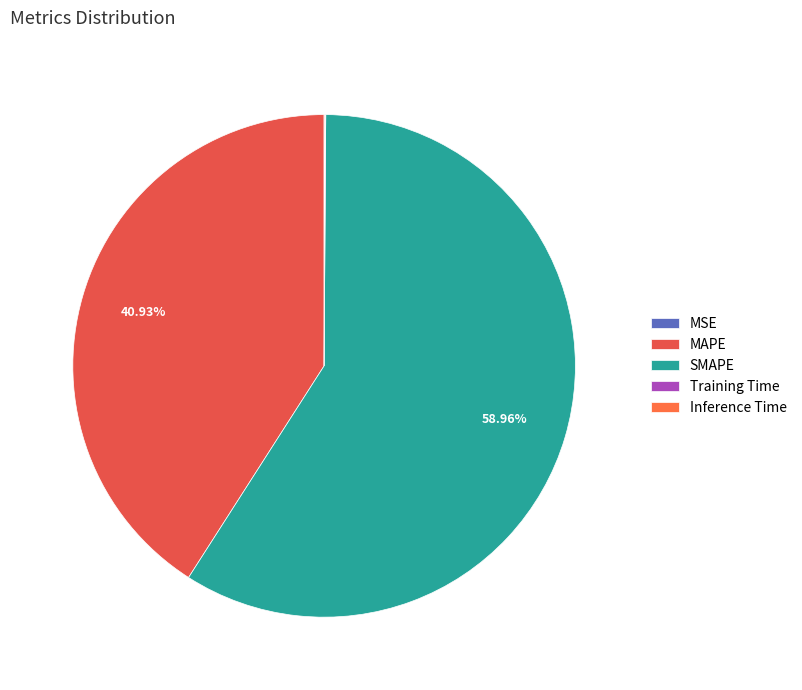

Is it true that Inference Time is 11% of the pie?

False